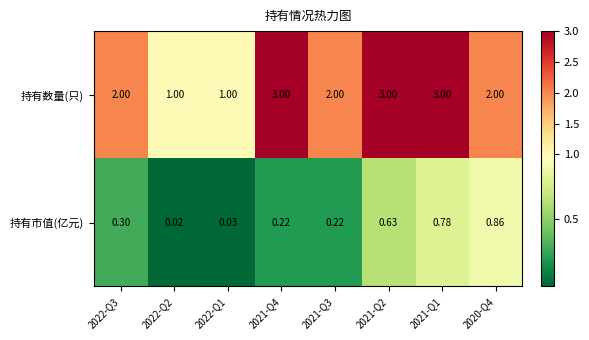

Rank the series at 2021-Q4 from highest to lowest value.

持有数量(只), 持有市值(亿元)